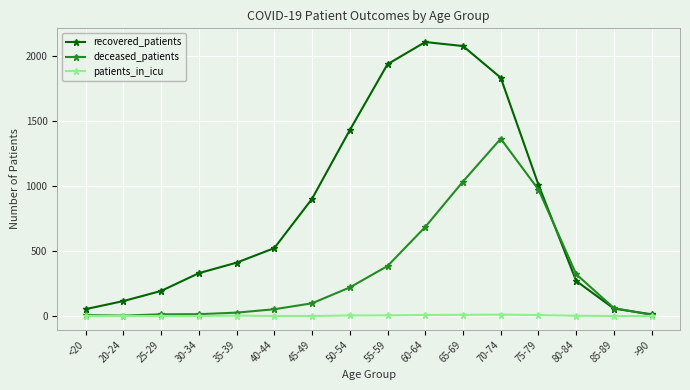

Which series has the largest total across all categories?

recovered_patients